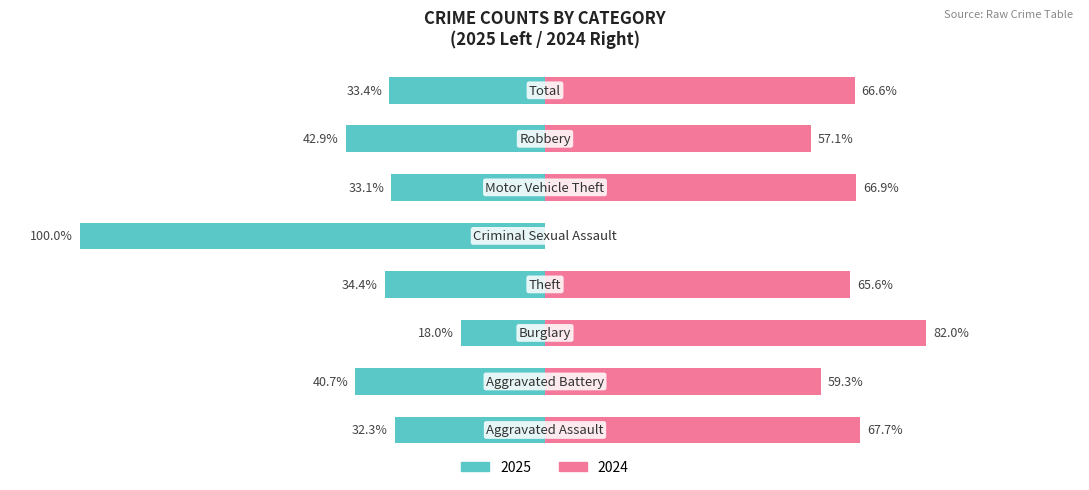

Reading left to right, what are all the values shown in this chart?

Married: -32.3	-40.7	-18.0	-34.4	-100.0	-33.1	-42.9	-33.4
Unmarried: 67.7	59.3	82.0	65.6	0.0	66.9	57.1	66.6